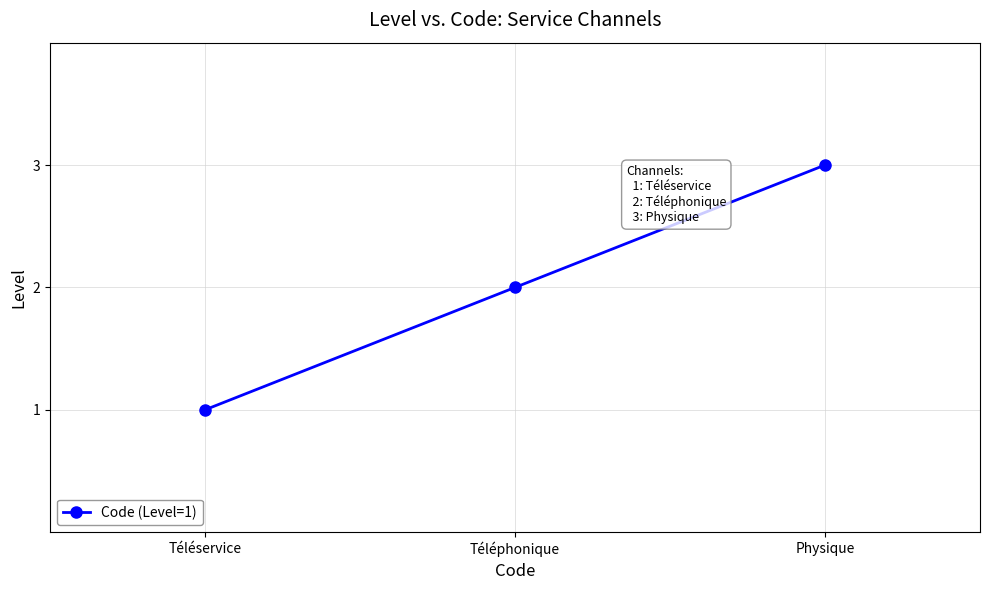

How many series are shown in this chart?

1